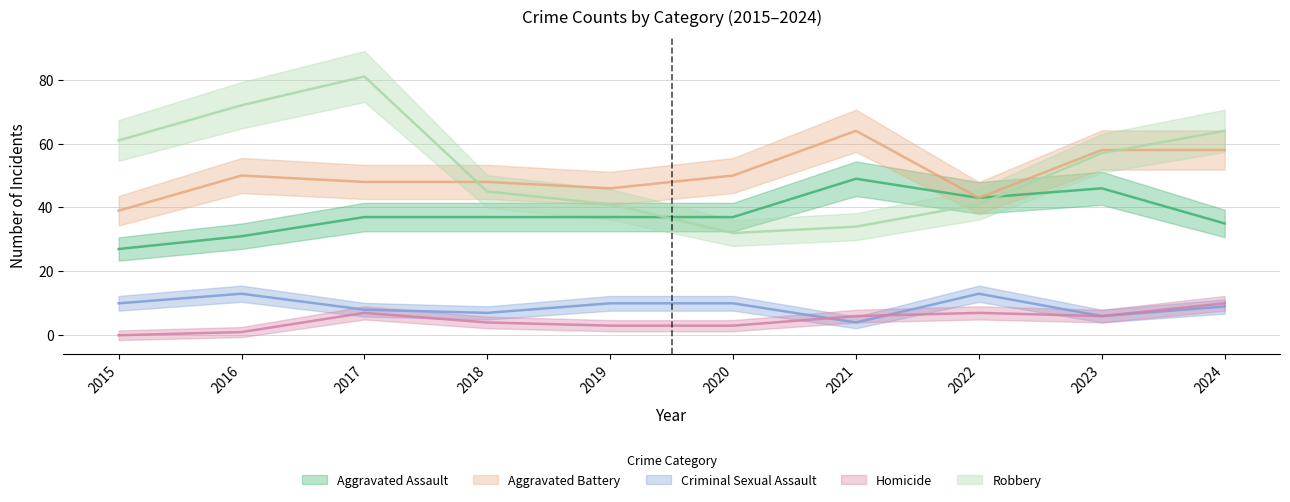

Which series changed the most between 2021 and 2024?

Robbery